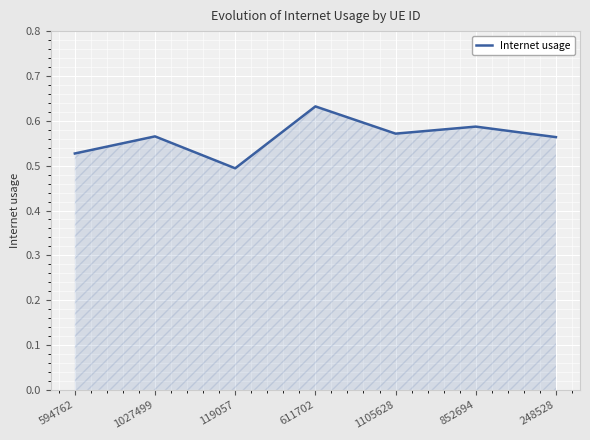

What position from the left is 1105628?

5